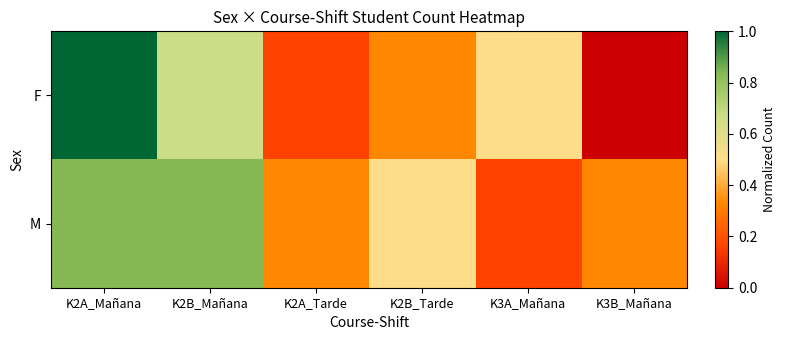

Reading left to right, what are all the values shown in this chart?

F: K2A_Mañana=1.0	K2B_Mañana=0.7	K2A_Tarde=0.2	K2B_Tarde=0.3	K3A_Mañana=0.5	K3B_Mañana=0.0
M: K2A_Mañana=0.8	K2B_Mañana=0.8	K2A_Tarde=0.3	K2B_Tarde=0.5	K3A_Mañana=0.2	K3B_Mañana=0.3